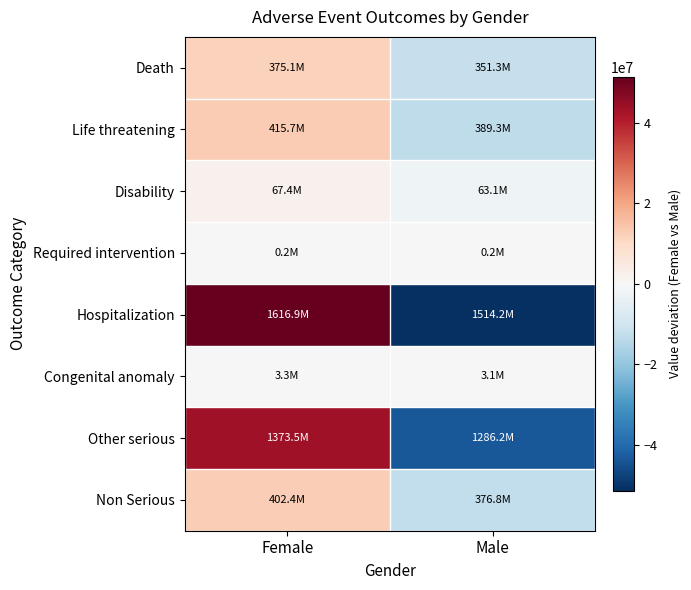

Reading right to left, extract all data points from this chart.

Death: Male=-11911694.5	Female=11911694.5
Life threatening: Male=-13198608.0	Female=13198608.0
Disability: Male=-2138754.6	Female=2138754.6
Required intervention: Male=-7040.0	Female=7040.0
Hospitalization: Male=-51342782.3	Female=51342782.3
Congenital anomaly: Male=-105600.1	Female=105600.1
Other serious: Male=-43612852.9	Female=43612852.9
Non Serious: Male=-12776207.5	Female=12776207.5